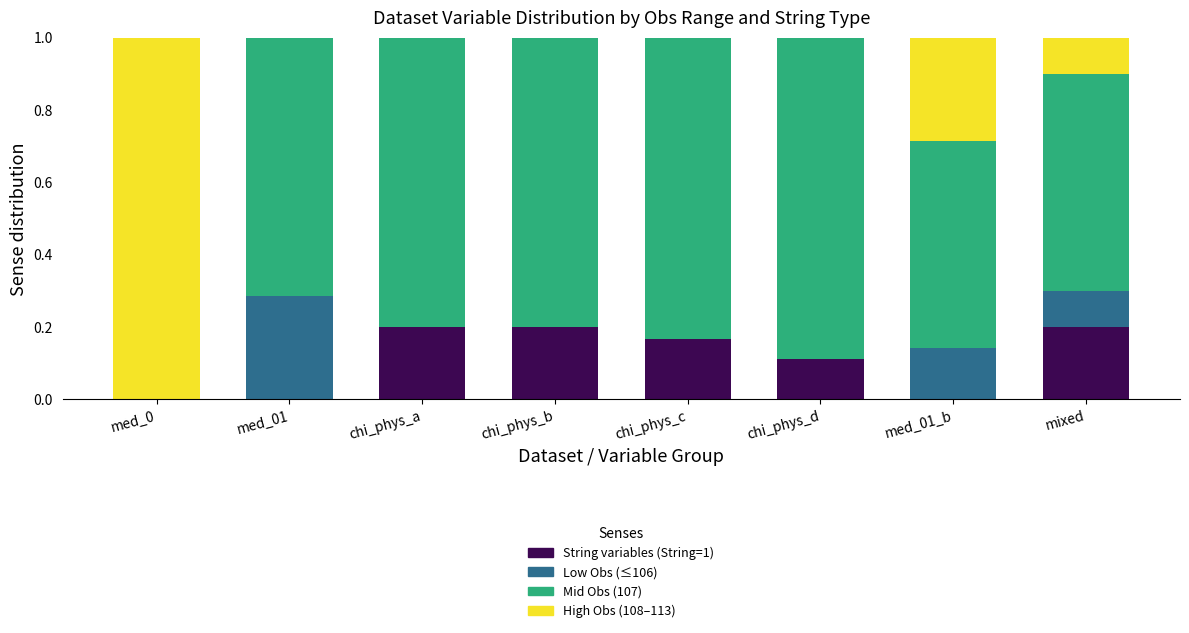

What is the total value across all series at chi_phys_c?

1.0